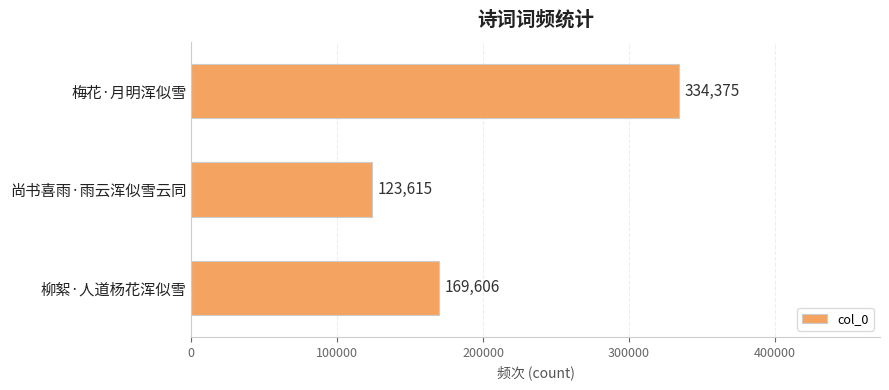

How many bars are there in total?

3